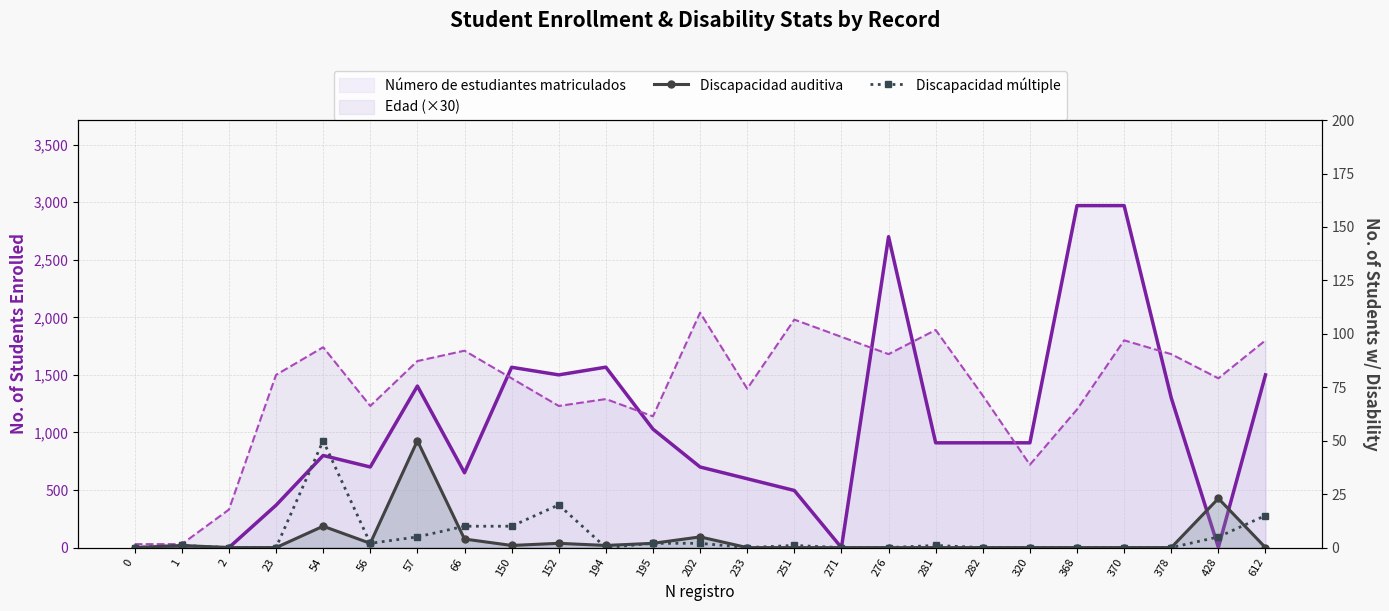

Which series ends up on top after the final intersection of Discapacidad auditiva and Discapacidad múltiple?

Discapacidad múltiple